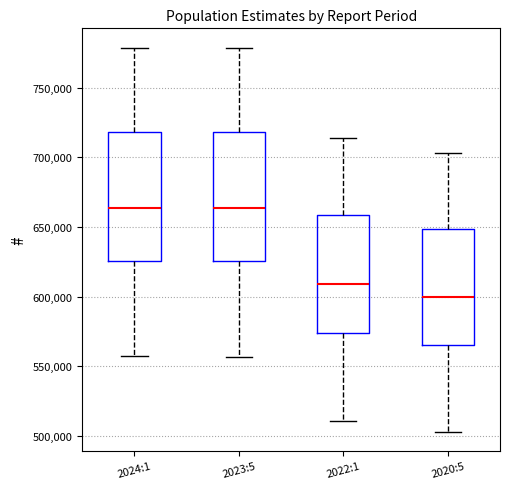

Which box's median line is the lowest?

2020:5